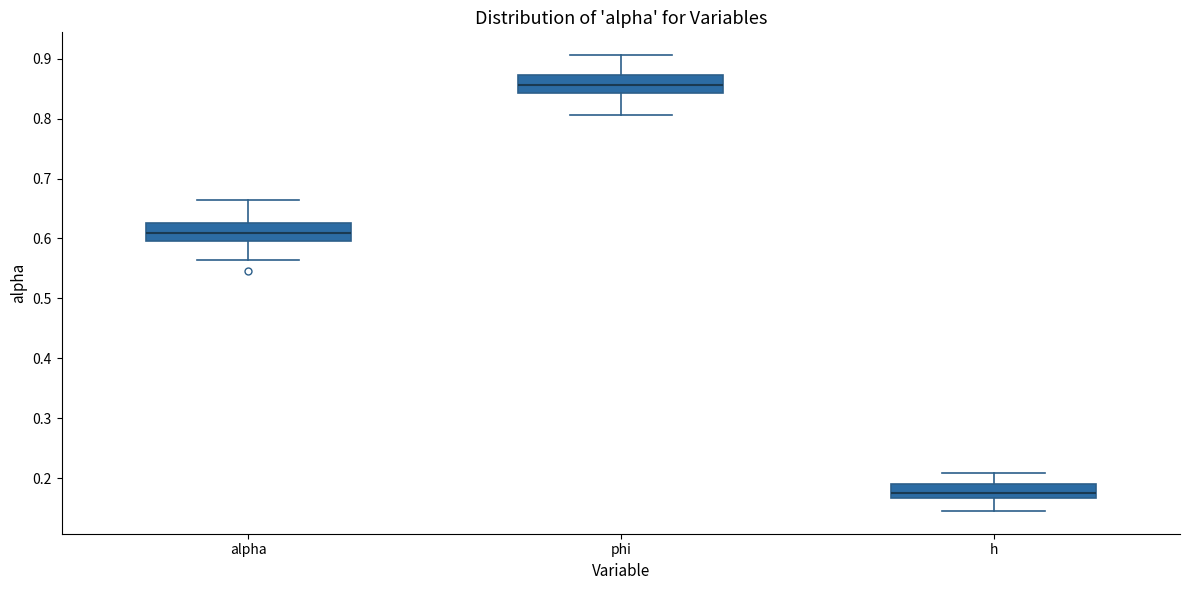

Reading left to right, transcribe this box plot: for each box, give where its median line is, the range the box spans, and where its two whiskers end, as read against the y-axis. The values are not printed on the chart, so give them approximately, as read against the axis.

alpha: median 0.61, box 0.60 to 0.63, whiskers 0.56 to 0.66
phi: median 0.86, box 0.84 to 0.87, whiskers 0.81 to 0.91
h: median 0.18, box 0.17 to 0.19, whiskers 0.15 to 0.21